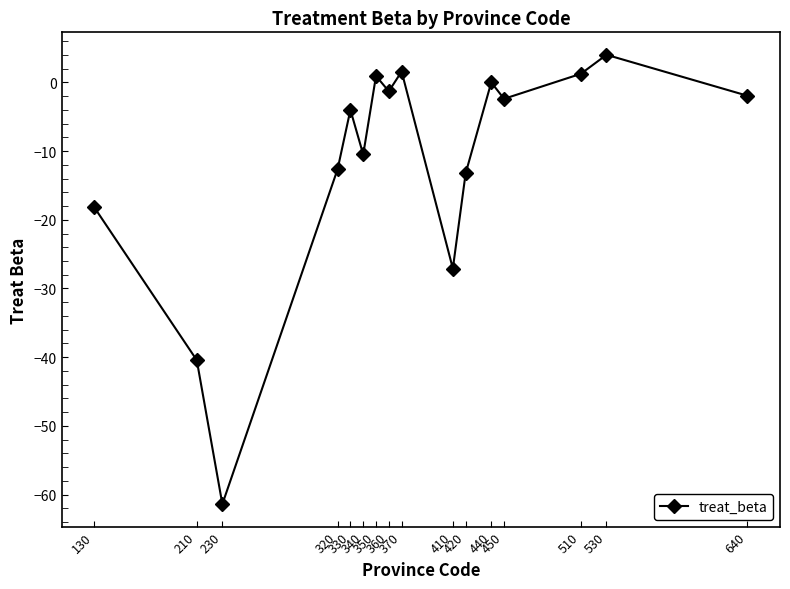

What is the value of the 15th point from the left?

4.0